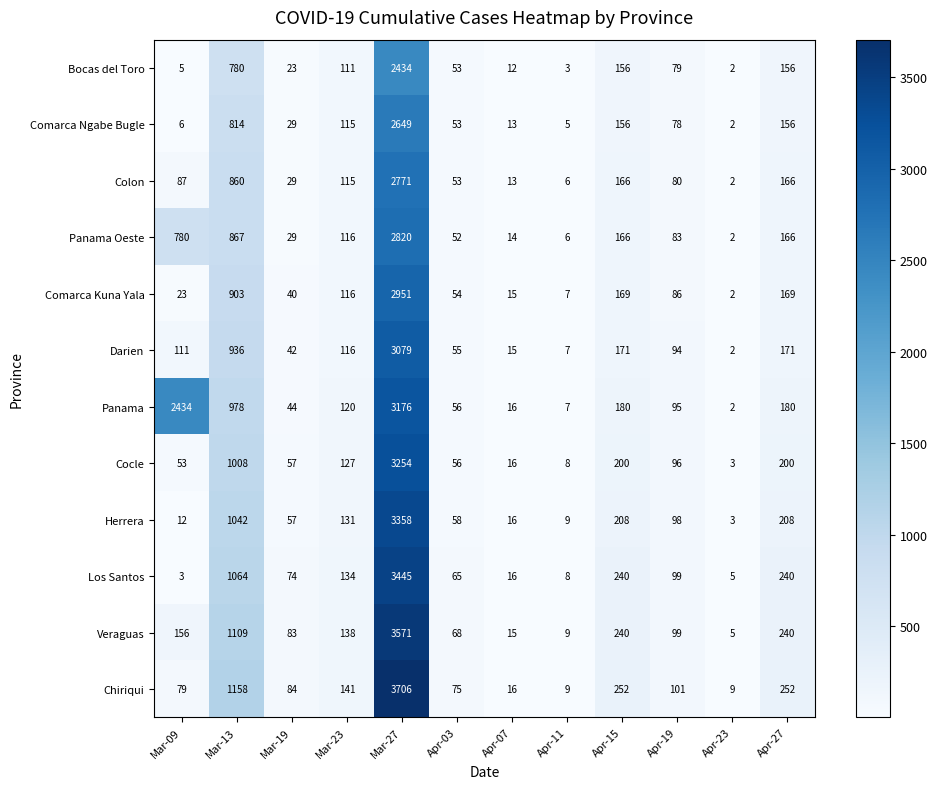

Which category has the lowest value in the Comarca Kuna Yala series?

Apr-23